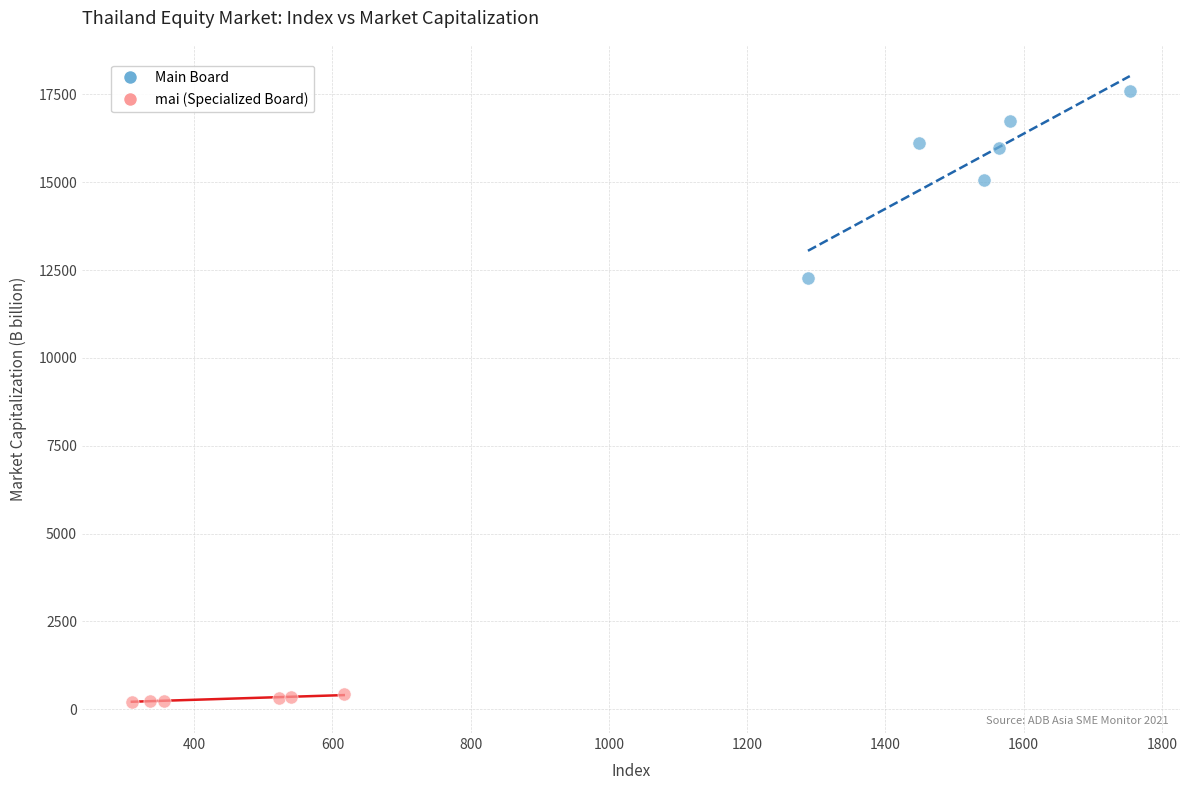

Which series has the widest spread of Y values?

Main Board